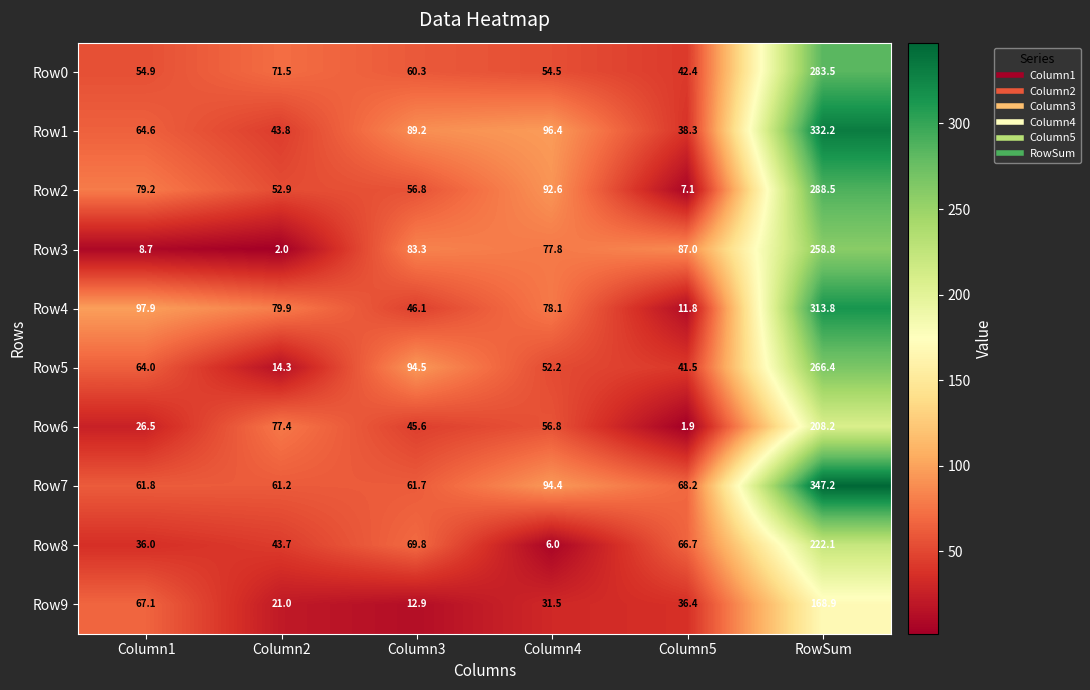

What is the sum of the Row4 values at Column2 and Column4?

158.0